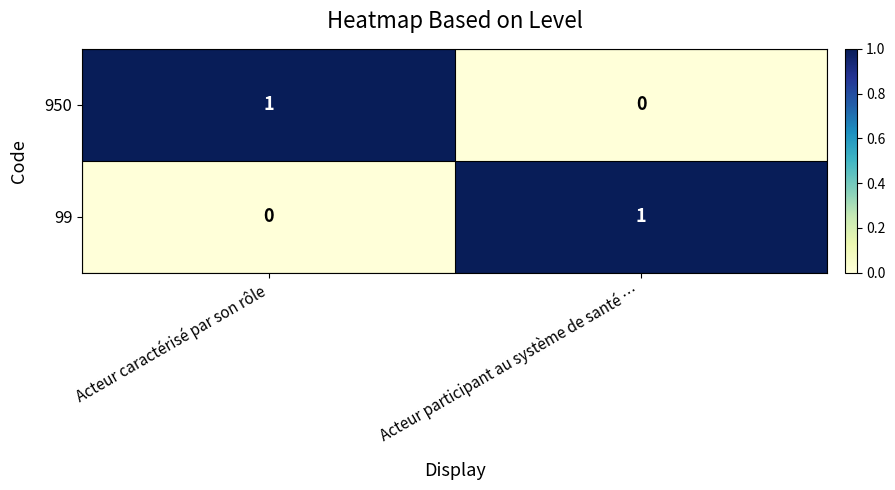

List the labels in order of 99 value, largest first.

Acteur participant au système de santé …, Acteur caractérisé par son rôle